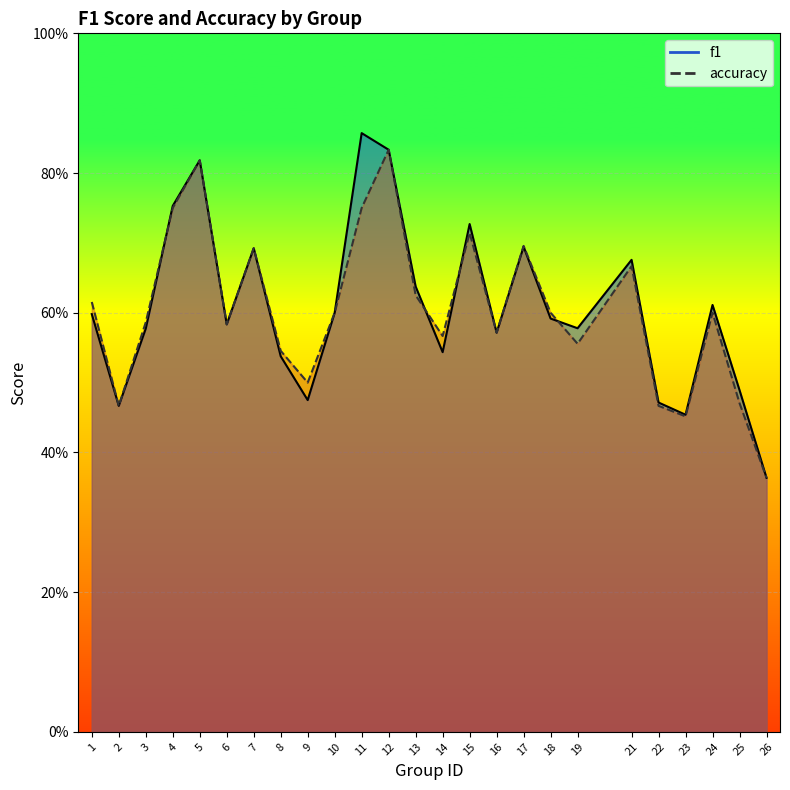

List the series in order of their overall mean, lowest first.

accuracy, f1